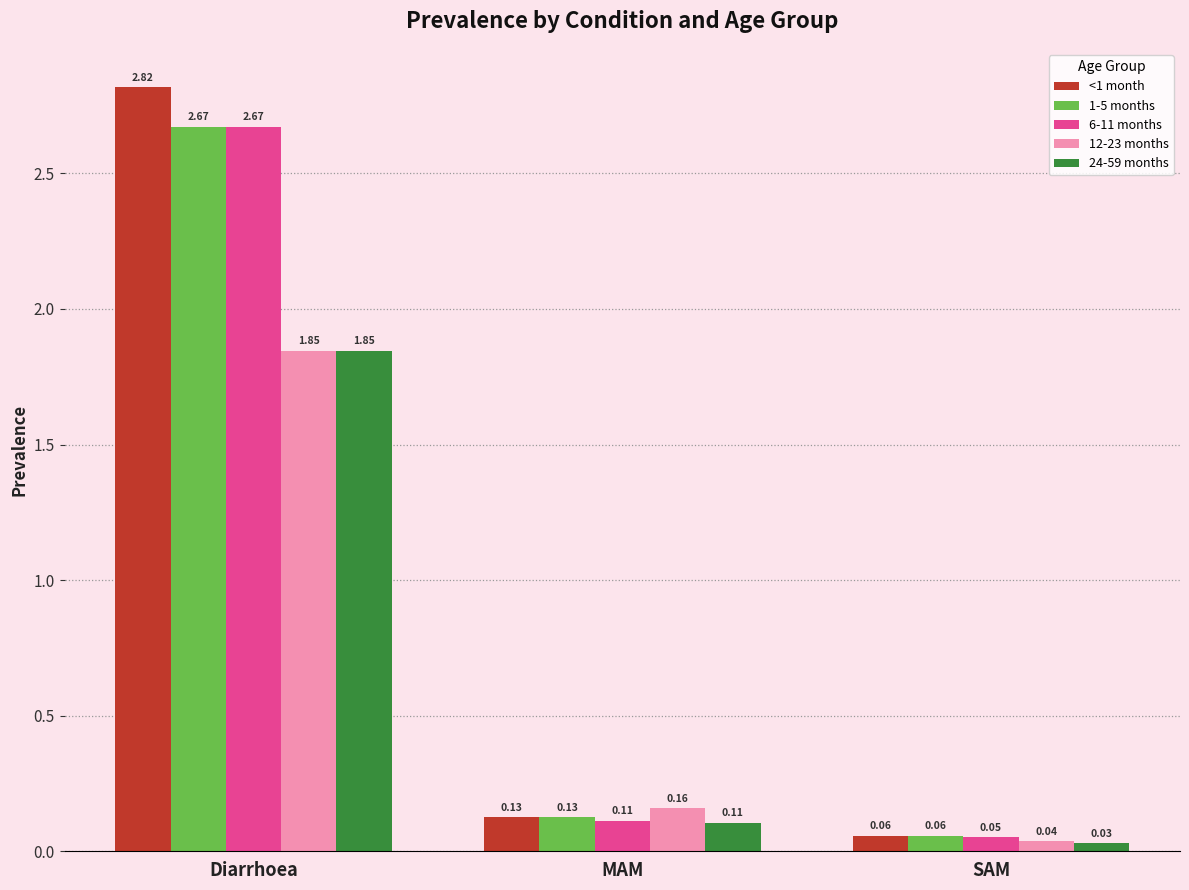

What is the sum of all 12-23 months values?

2.0